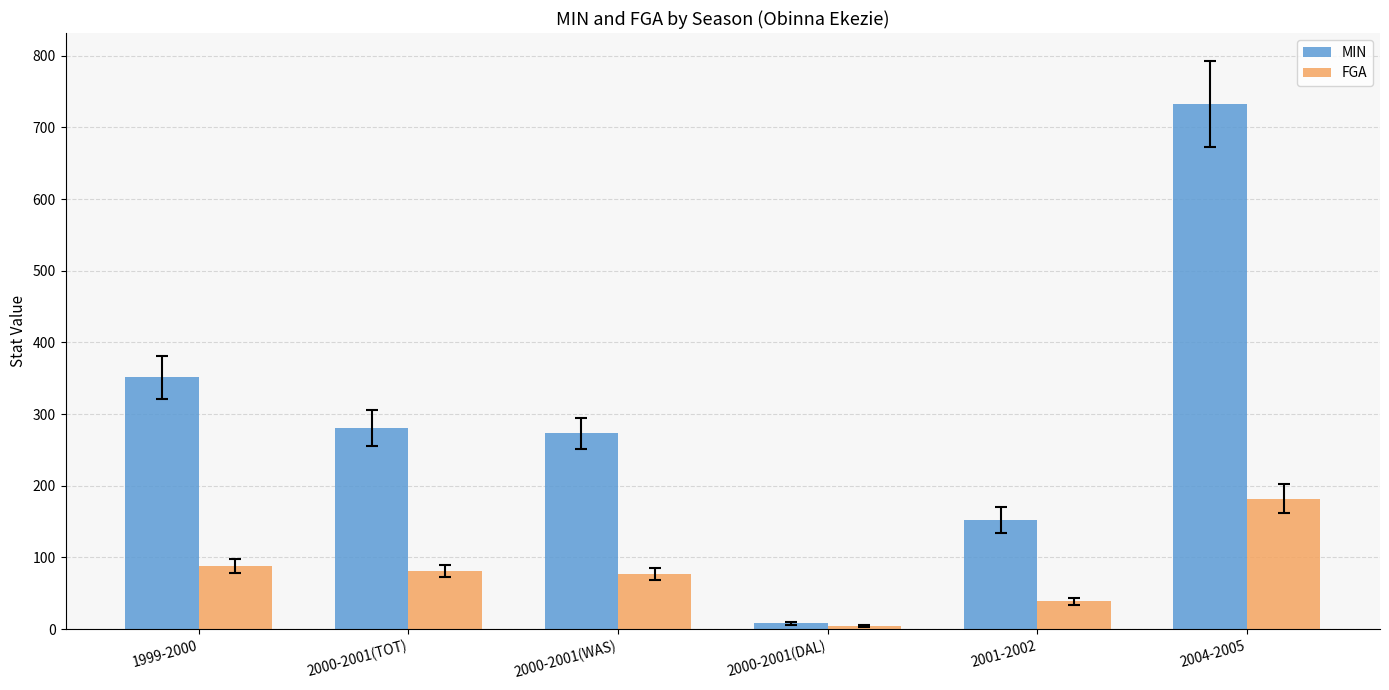

How many data points does each series have?

6